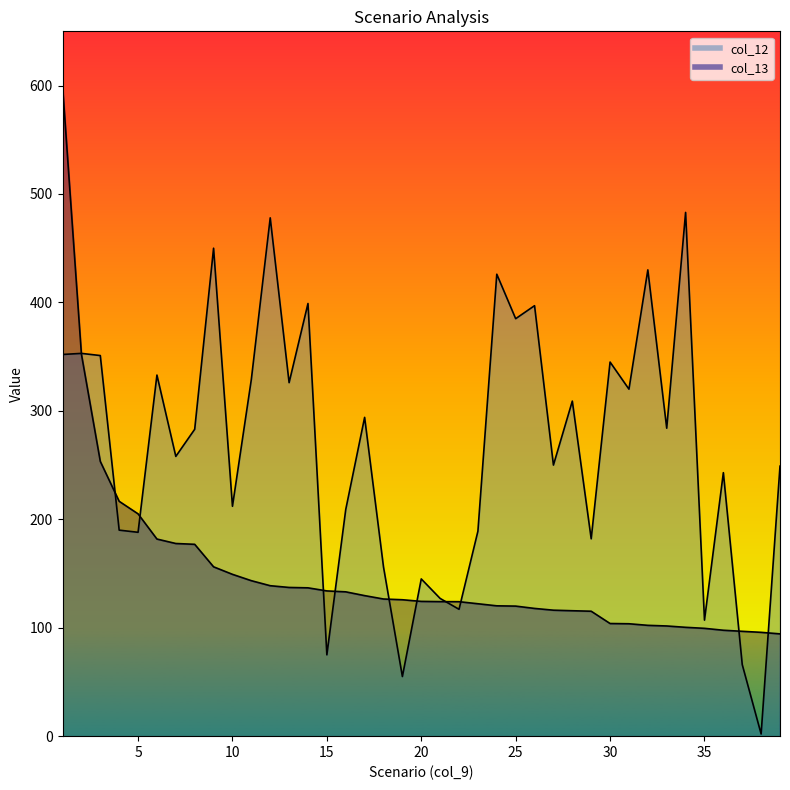

At how many categories does at least one series exceed 520?

1